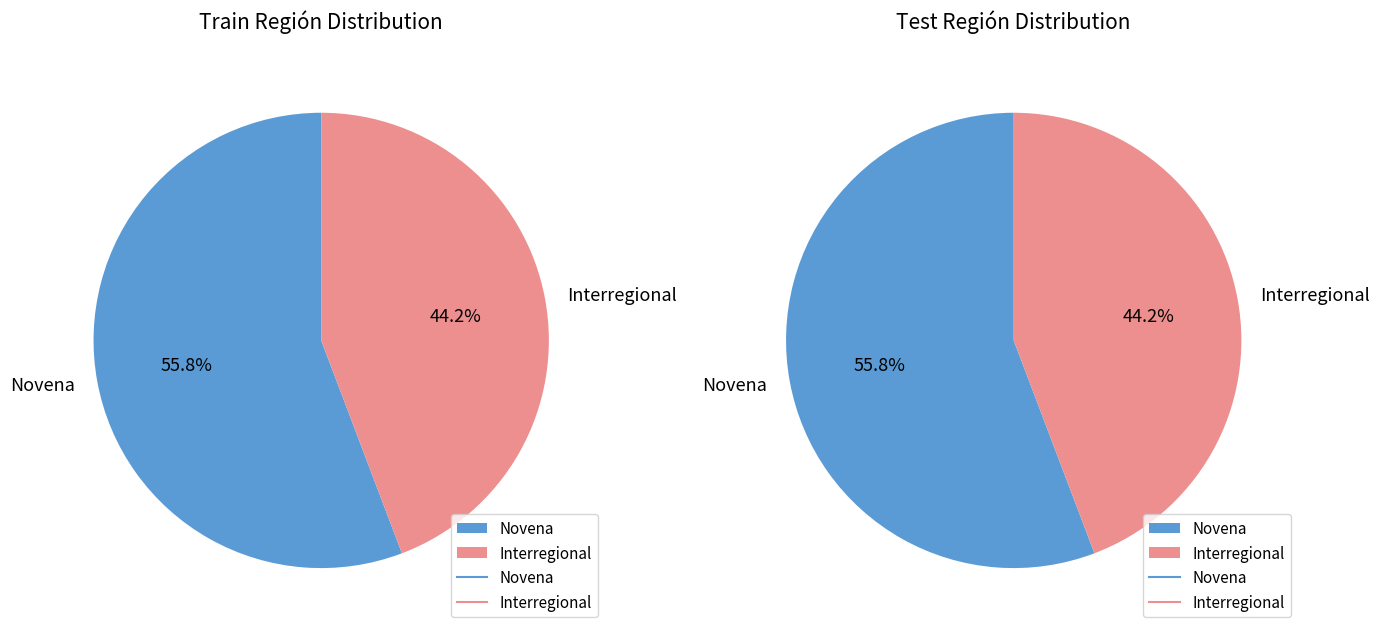

How many slices are in this pie chart?

2